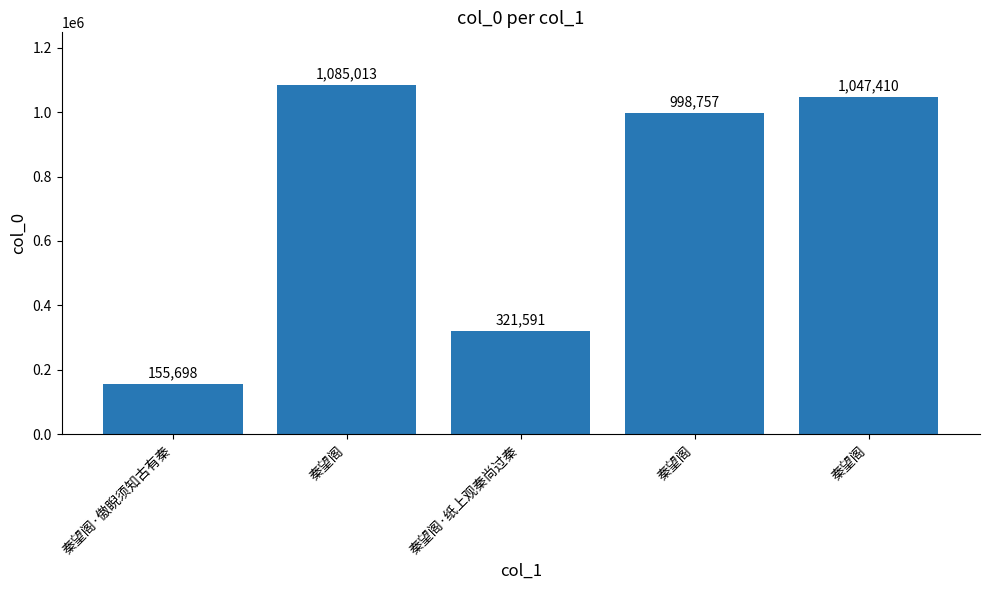

What is the average value?

721694